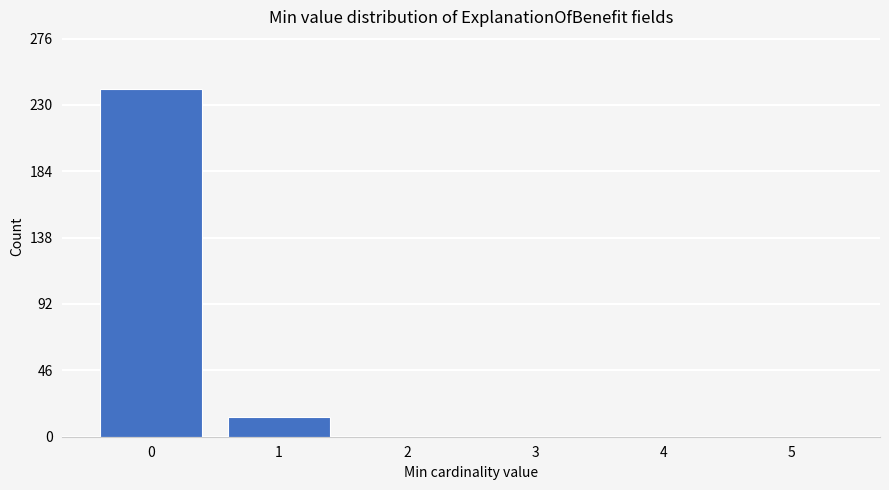

Reading left to right, transcribe all the data shown in this chart.

0=241	1=14	2=0	3=0	4=0	5=0